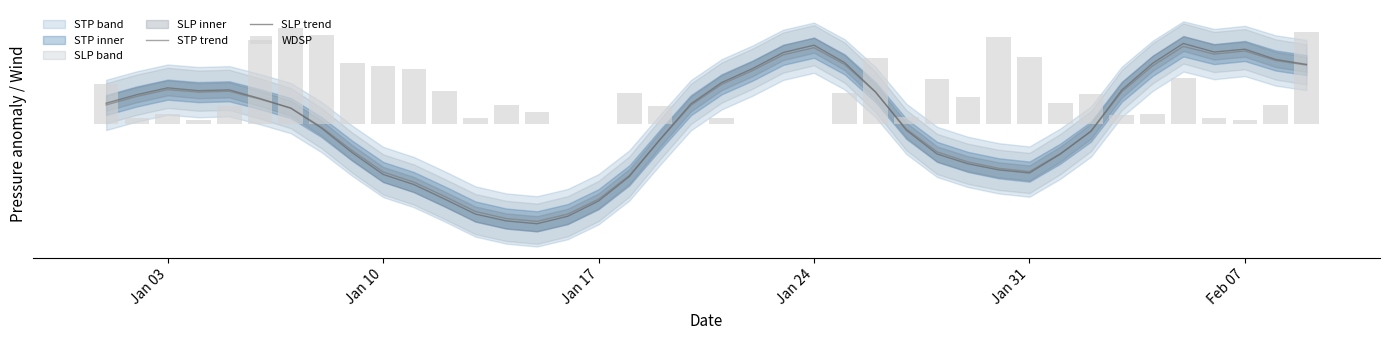

Rank the series by their maximum value, from highest to lowest.

WDSP, SLP trend, STP trend